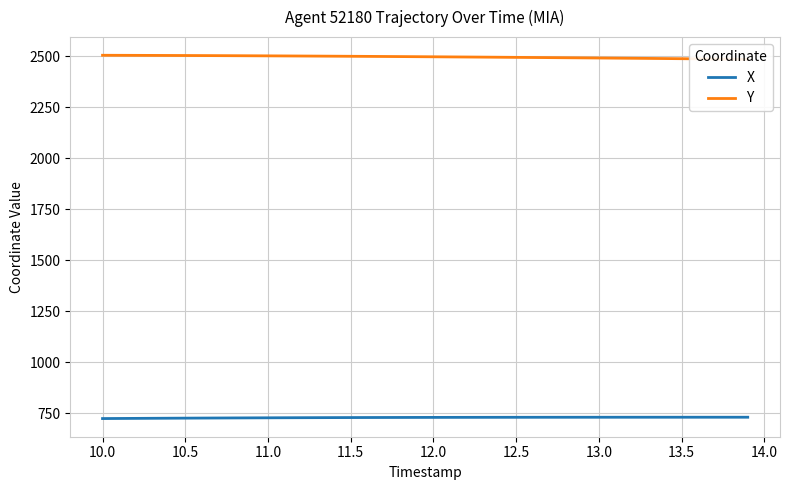

The Y series shows 3448.4 at 17. True or false?

False